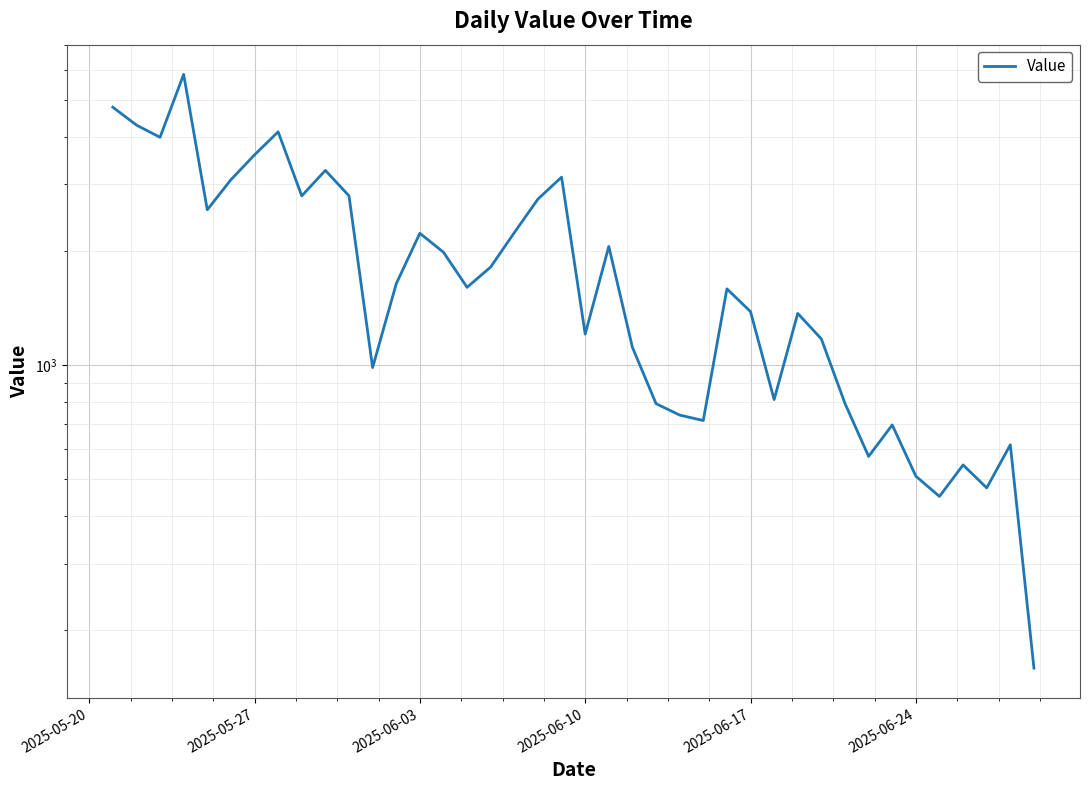

What is the sum of all values?

77298